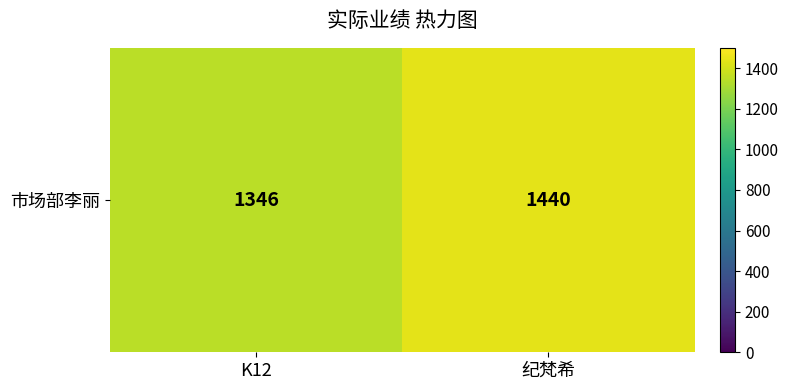

What is the difference between the maximum and minimum values?

94